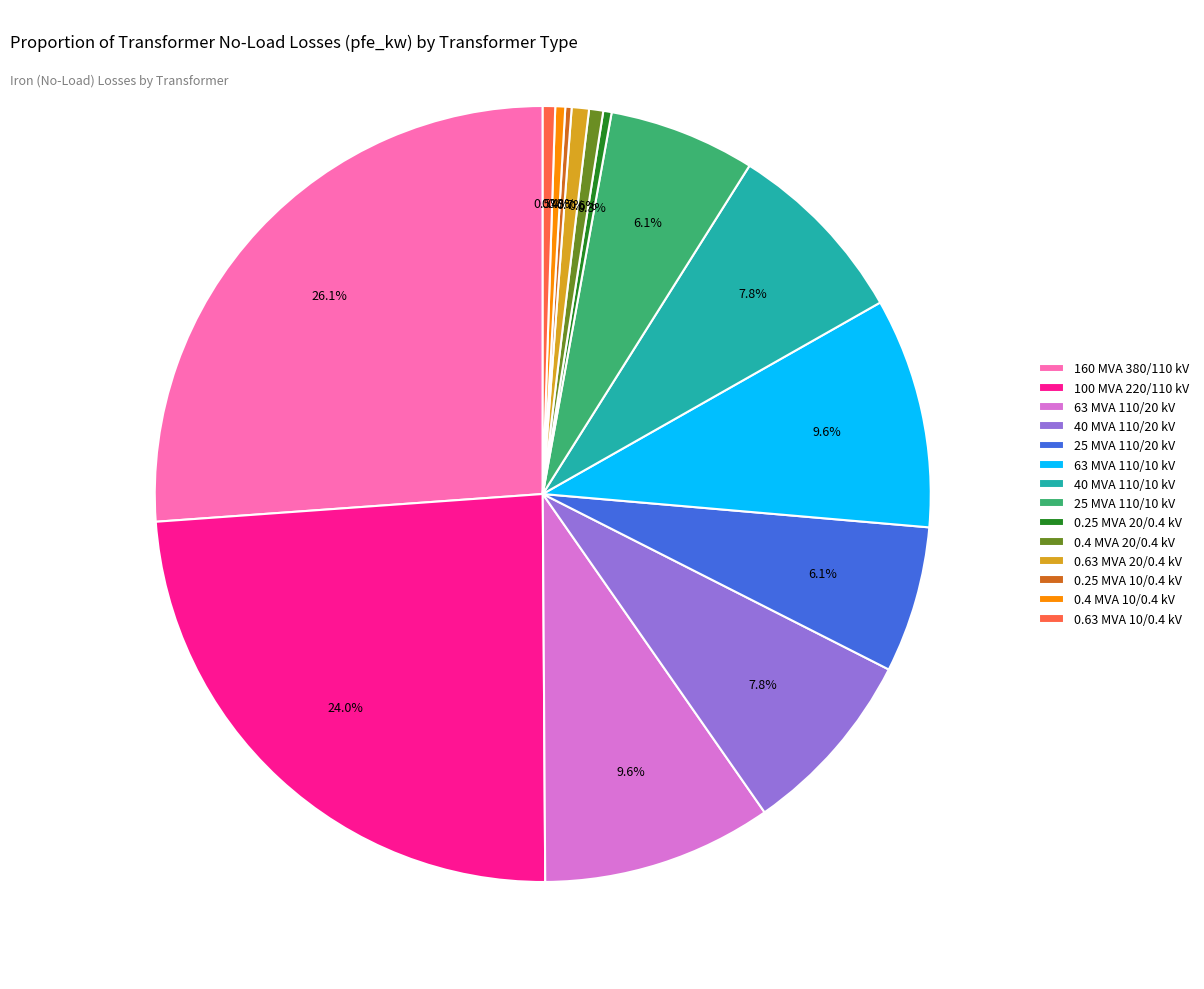

Does any single category account for the majority?

No